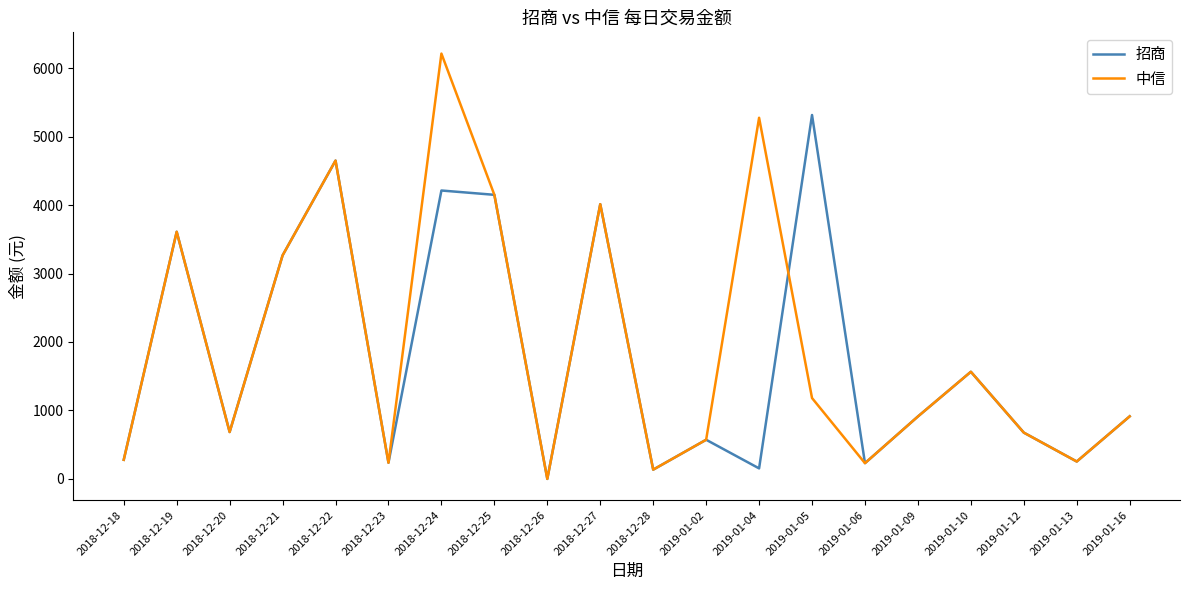

How many interior local valleys does the 招商 series have?

7